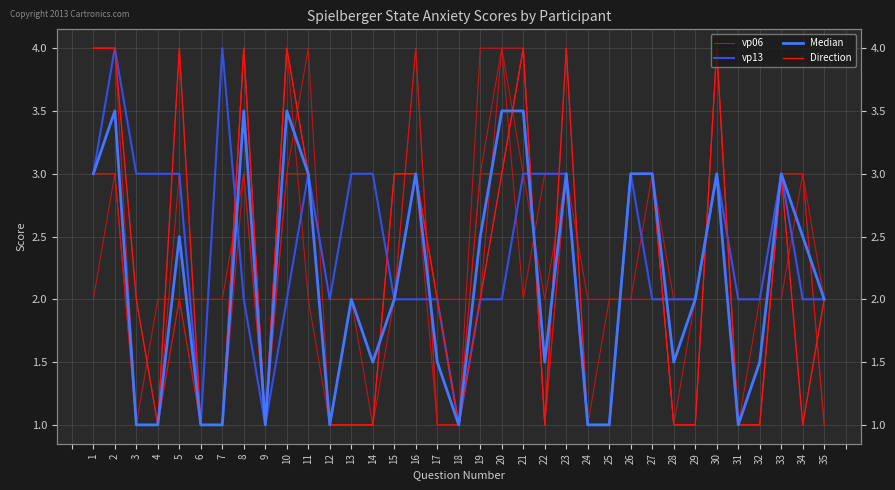

What is the spread (max minus min) of values at 31?

1.0